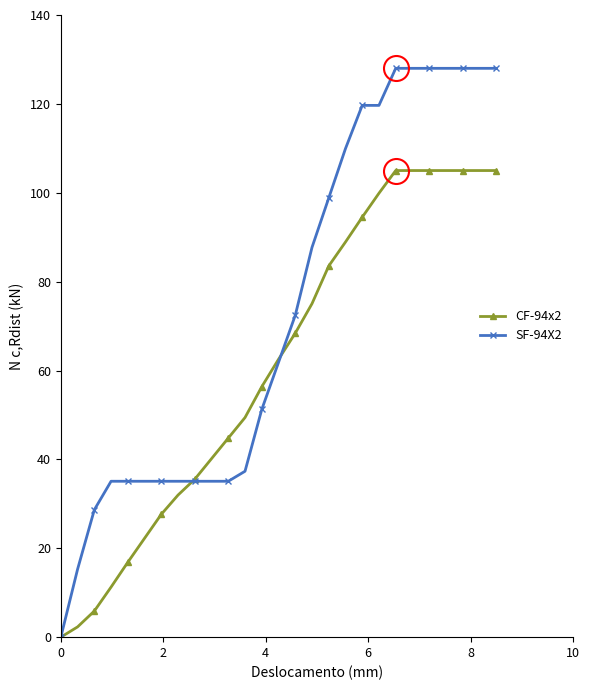

Does the chart display data point markers on the line(s)?

Yes